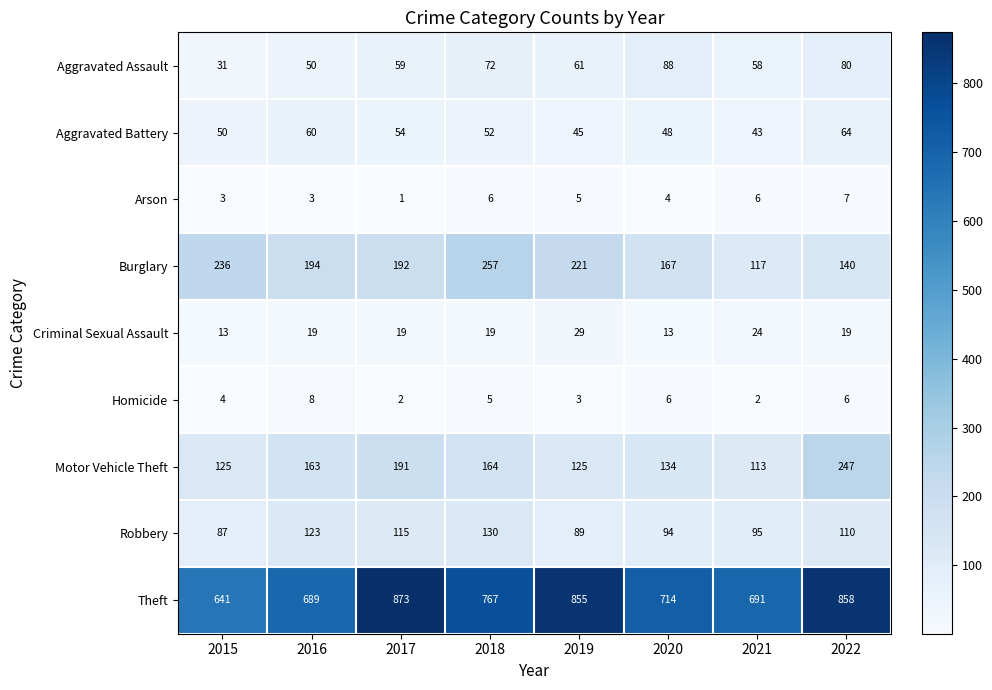

How many data points does each series have?

8